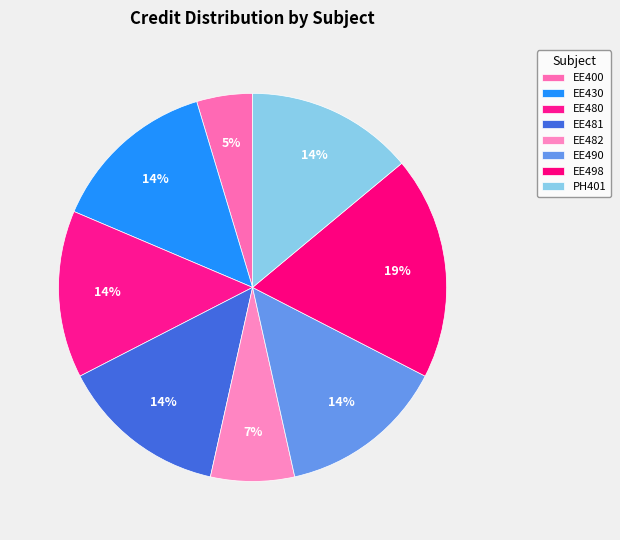

Count the number of slices in the pie.

8